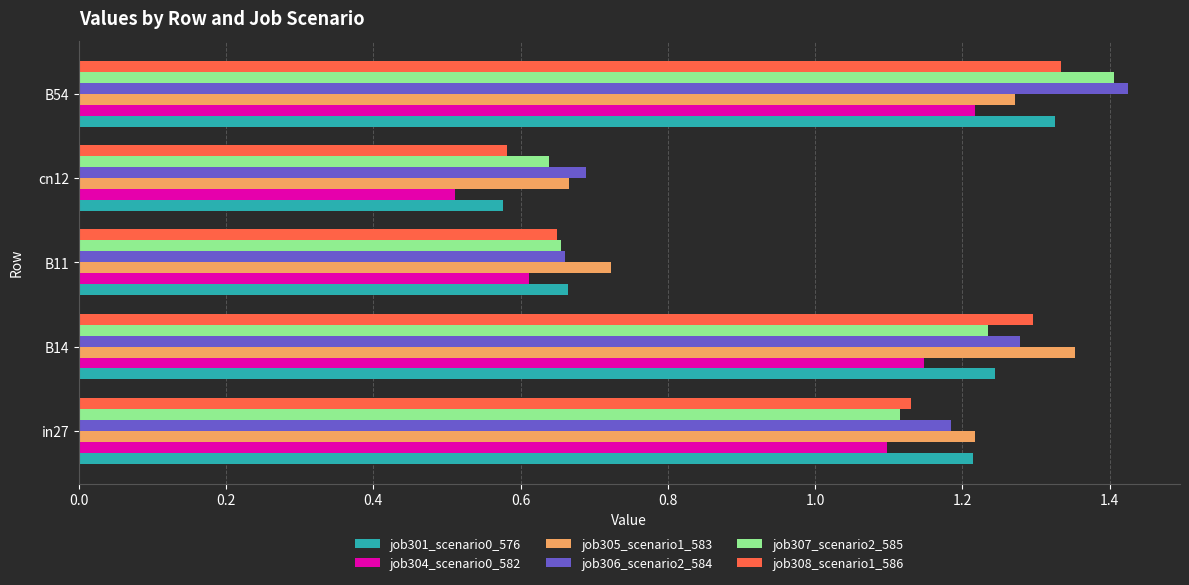

List the labels in order of job308_scenario1_586 value, smallest first.

cn12, B11, in27, B14, B54